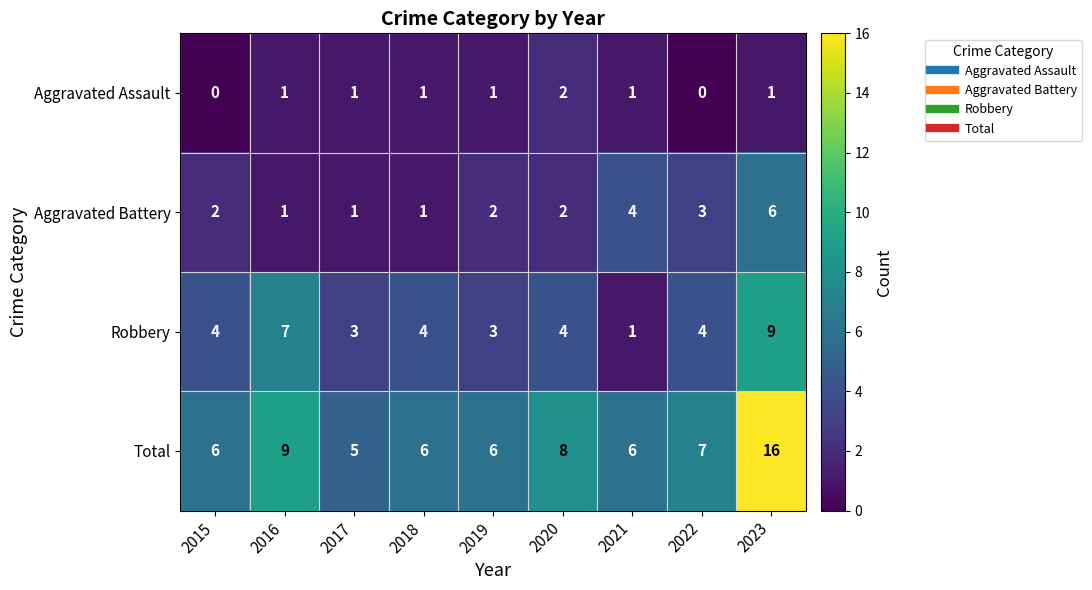

What is the spread (max minus min) of values at 2018?

5